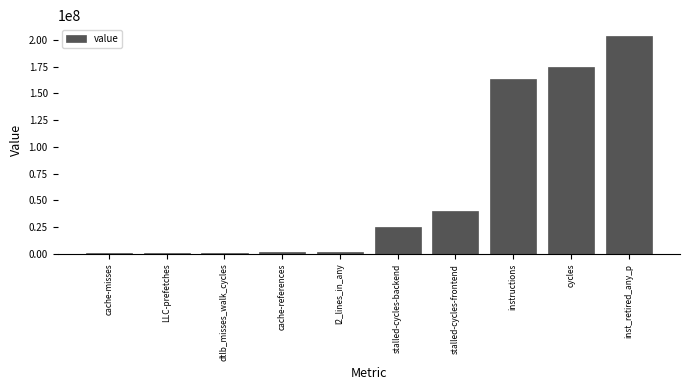

What is the sum of all values?

613809632